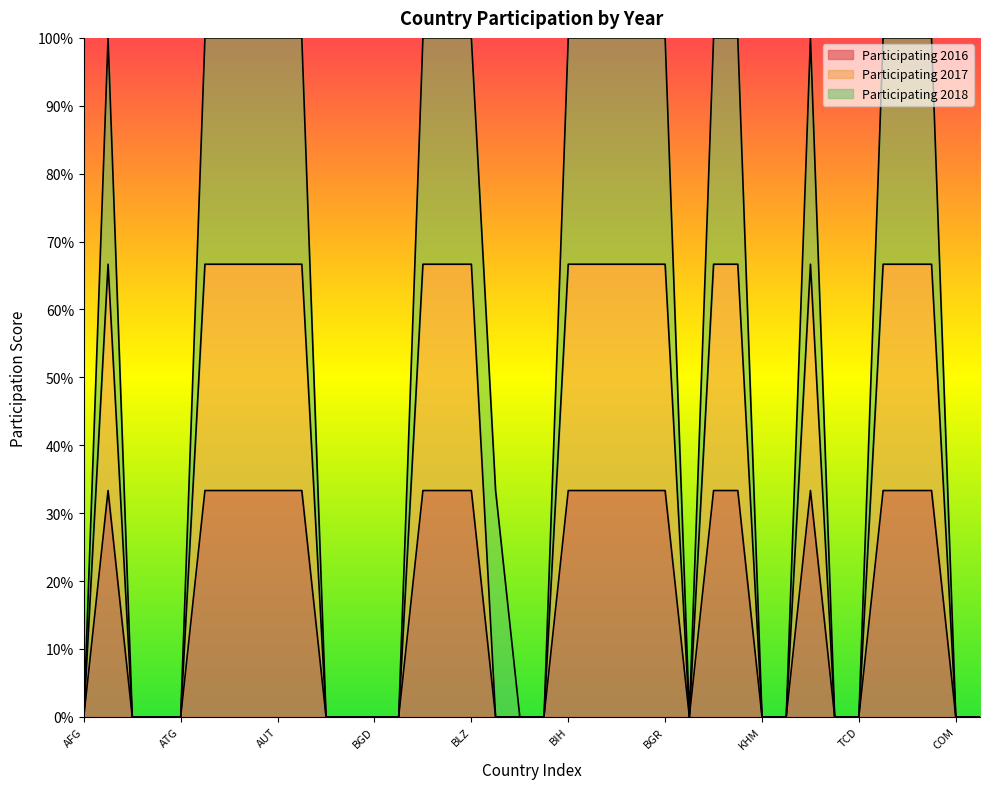

Rank the categories by Participating 2017 value from highest to lowest.

ALB, ARG, ARM, AUS, AUT, AZE, BLR, BEL, BLZ, BIH, BWA, BRA, BRN, BGR, BDI, CPV, CAN, CHL, CHN, COL, AFG, DZA, AGO, ATG, BHS, BHR, BGD, BRB, BEN, BTN, BOL, BFA, KHM, CMR, CAF, TCD, COM, COD